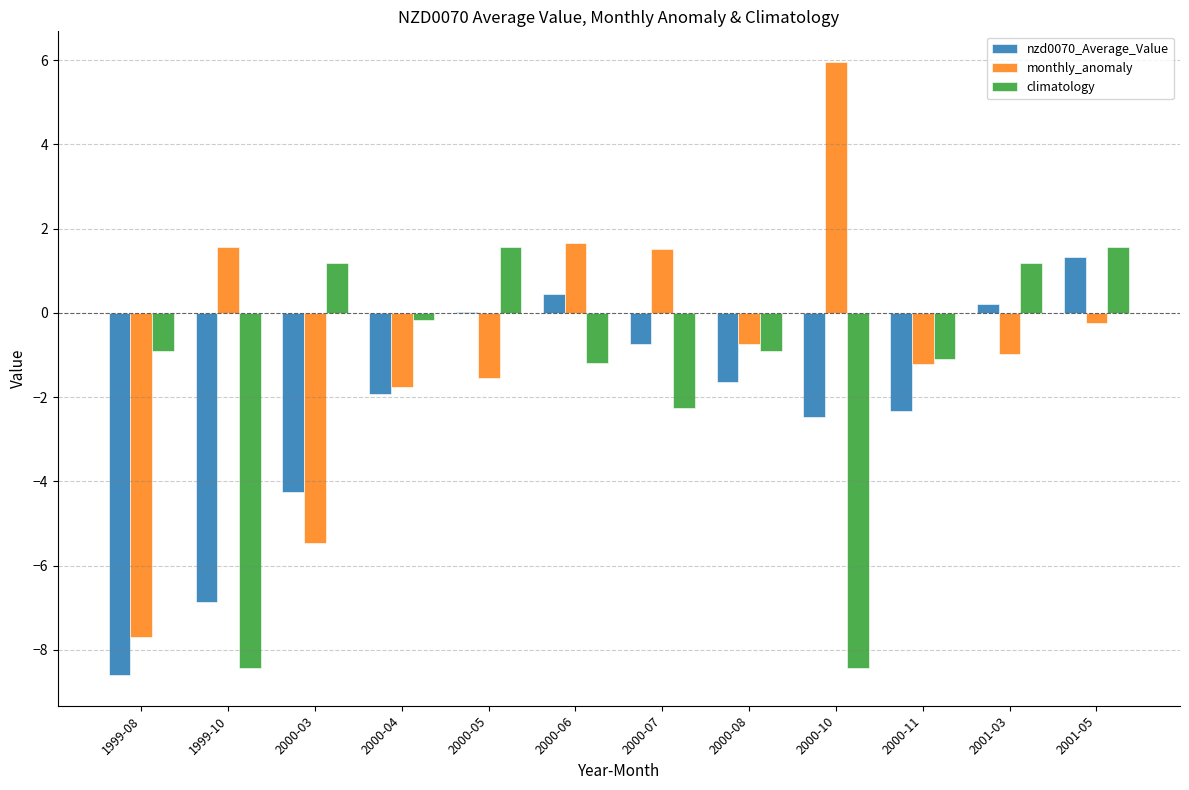

How many positive values does the monthly_anomaly series have?

4